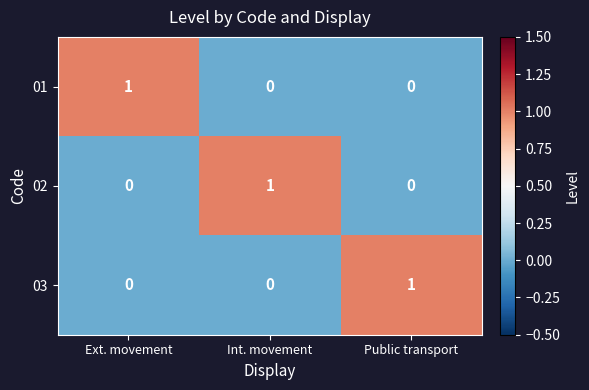

At which label does 01 reach its peak?

Ext. movement